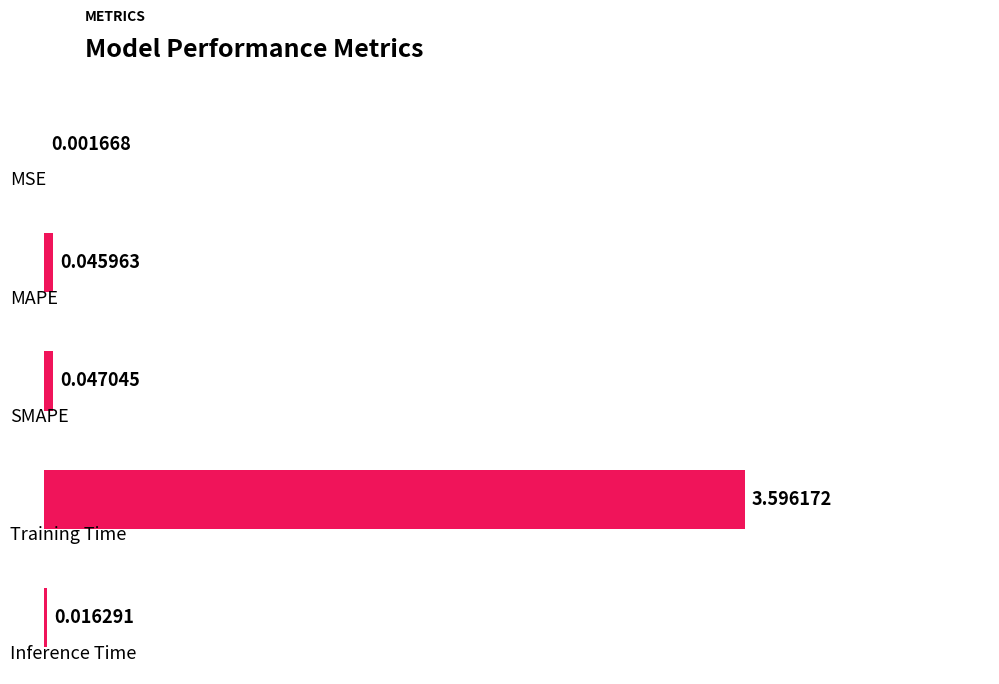

What is the sum of all values?

3.7